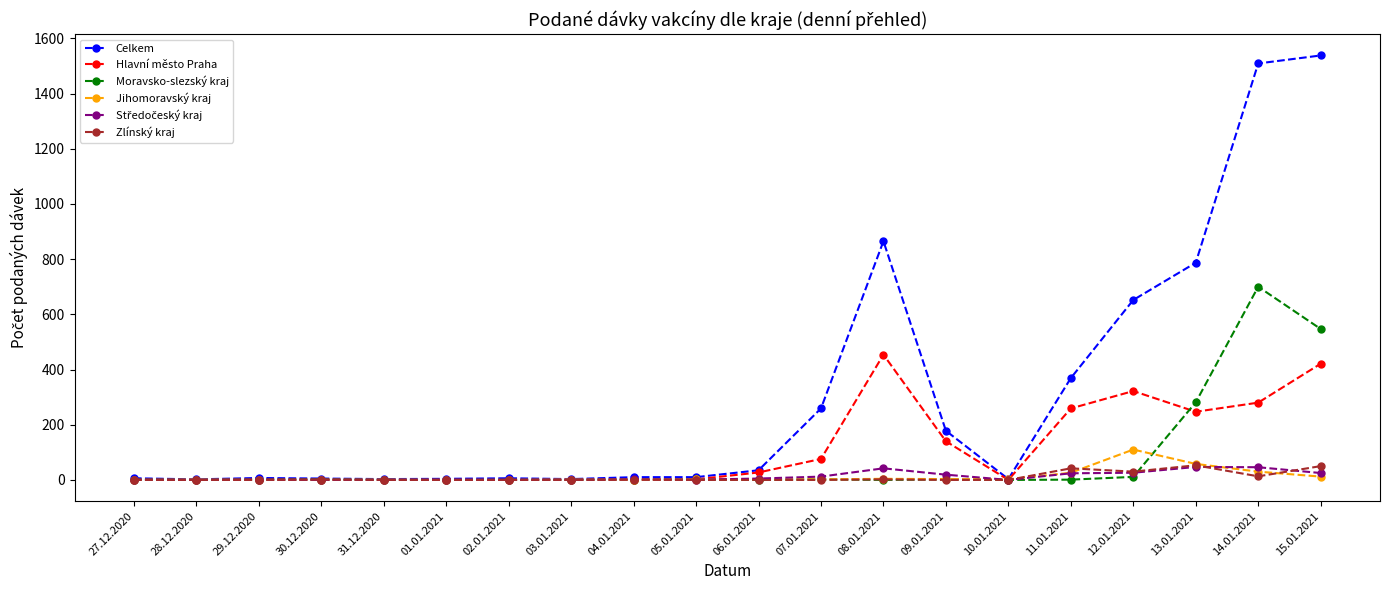

What is the label of the 9th point from the left?

04.01.2021